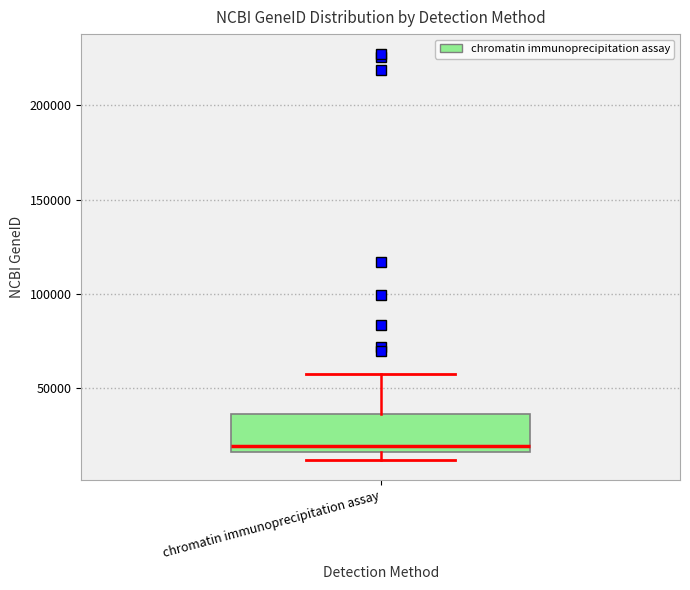

Read this box plot against the y-axis: the position of the median line, the range covered by the box, and the ends of both whiskers. The values are not printed on the chart, so give them approximately, as read against the axis.

median 20000, box 15000 to 35000, whiskers 10000 to 55000